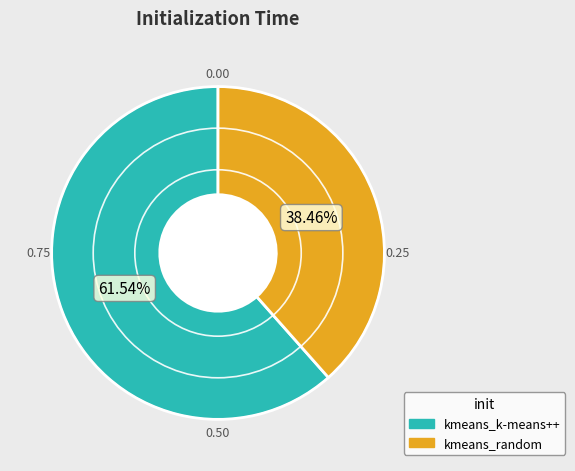

How much of the chart is everything except kmeans_k-means++?

38.5%